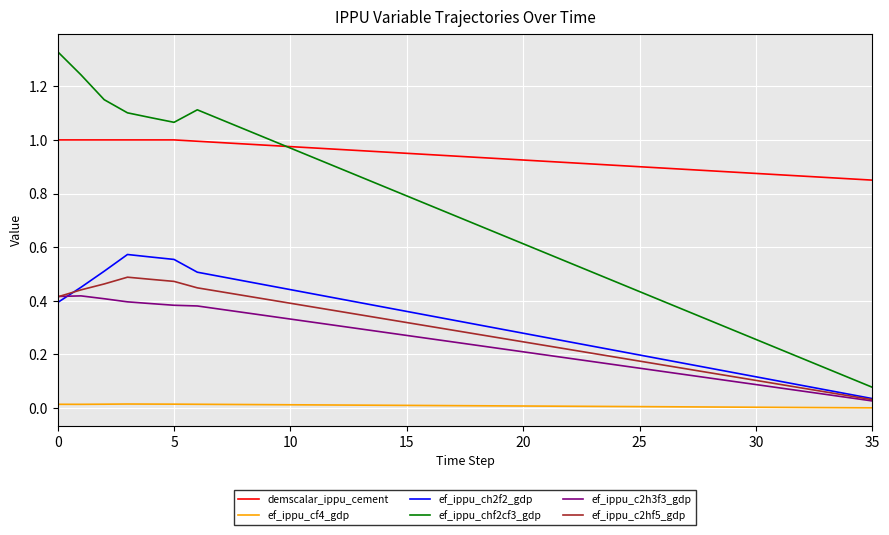

Which series has the largest total across all categories?

demscalar_ippu_cement